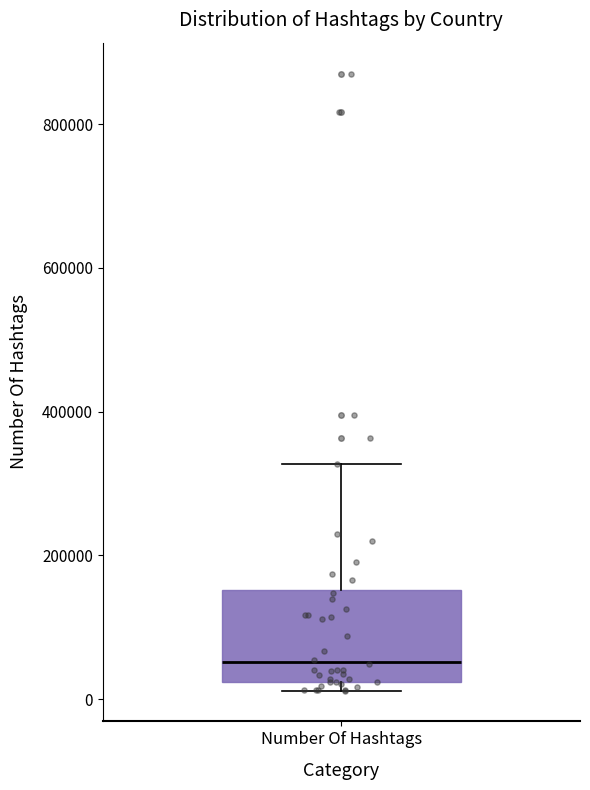

Transcribe this box plot: give where the median line is, the range the box spans, and where the two whiskers end, as read against the y-axis. The values are not printed on the chart, so give them approximately, as read against the axis.

median 60000, box 20000 to 160000, whiskers 20000 (just below the box's lower edge) to 320000